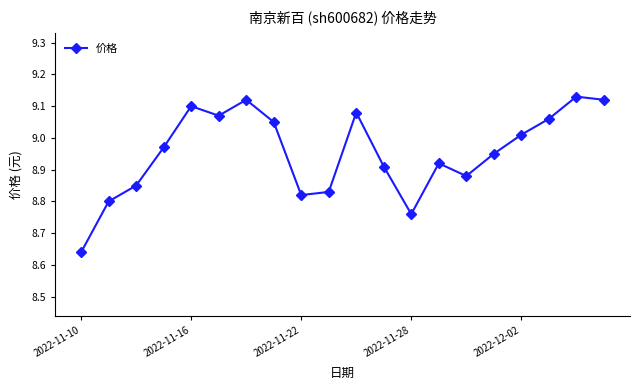

True or false: there are more than 1 points higher than both neighbors.

True